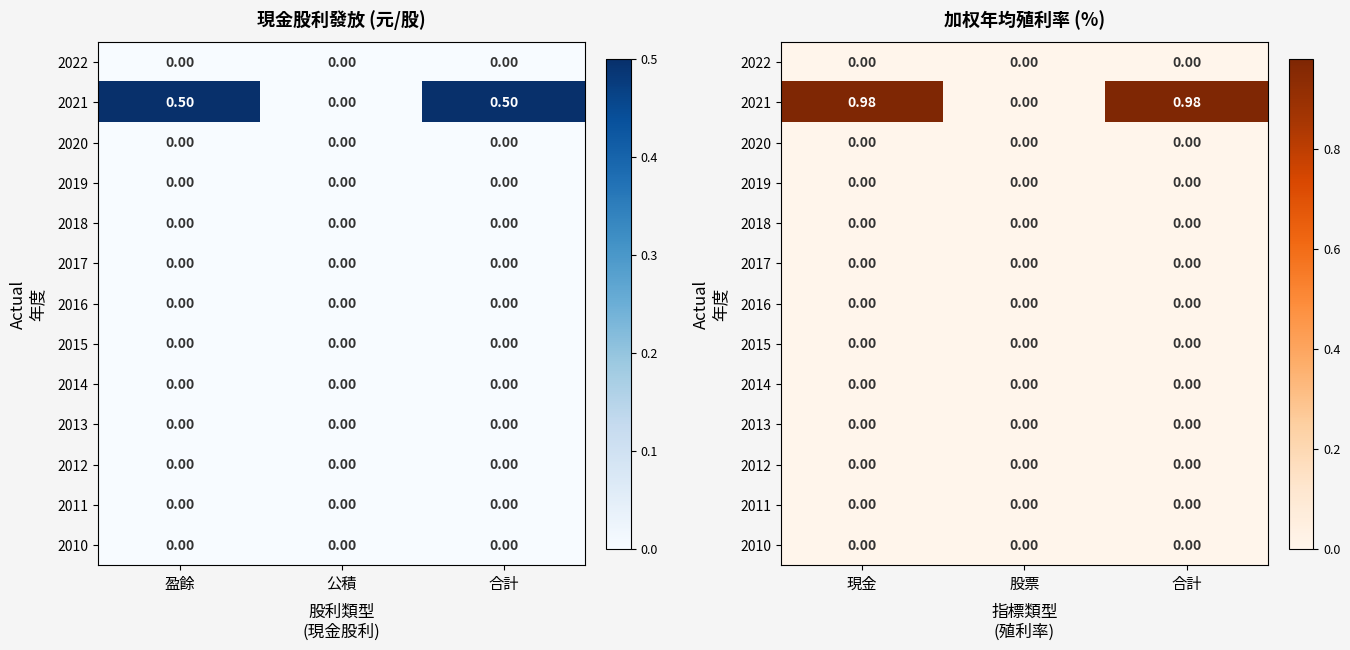

What is the spread (max minus min) of values at 合計?

1.0